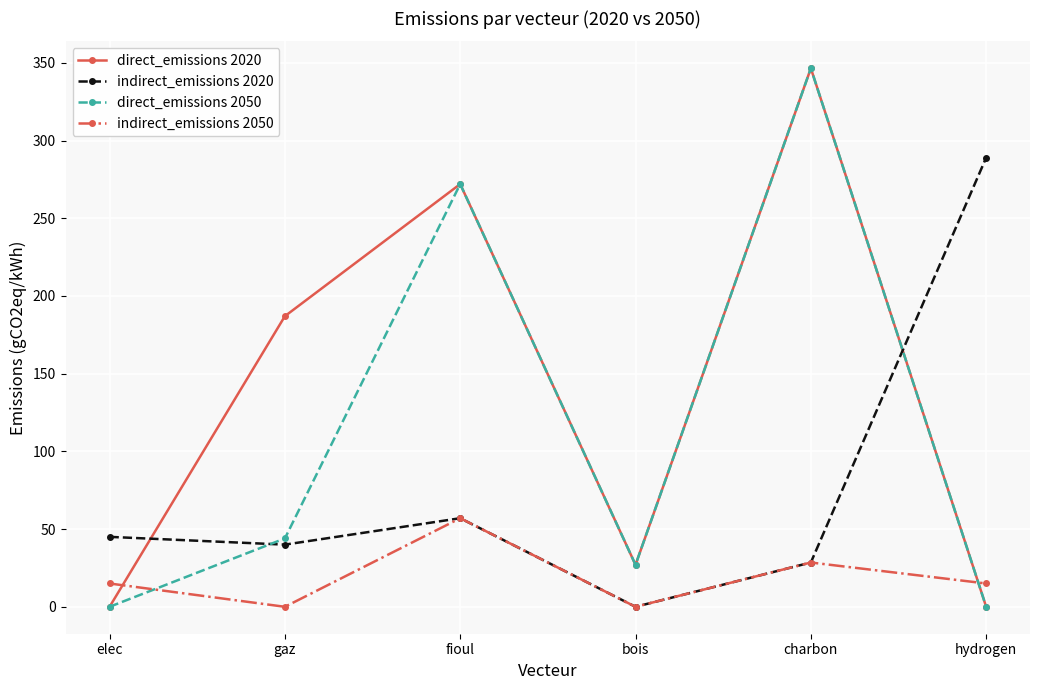

What is the total value across all series at elec?

60.0